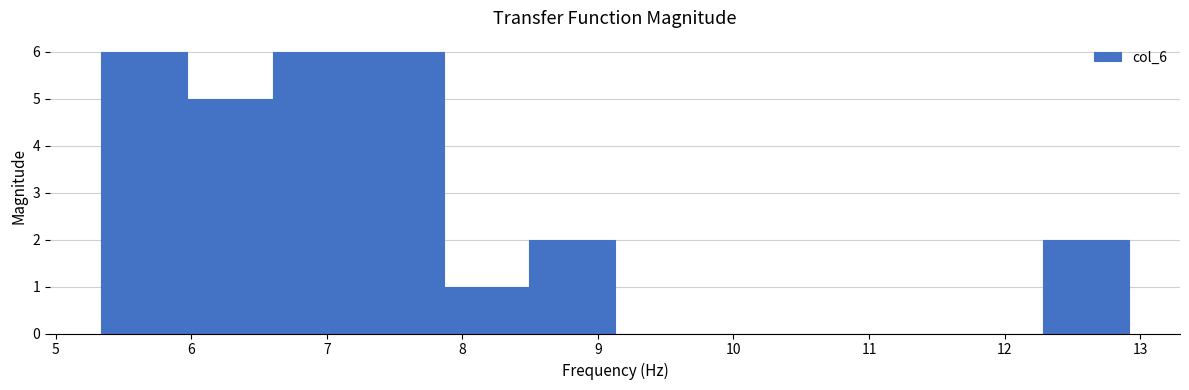

Reading left to right, transcribe this chart: for each bar, give the range it covers on the x-axis and its height. Neither the bar edges nor the heights are printed on the chart, so give them approximately, as read against the axes.

5.3 to 6.0: 6
6.0 to 6.6: 5
6.6 to 7.2: 6
7.2 to 7.9: 6
7.9 to 8.5: 1
8.5 to 9.1: 2
9.1 to 9.8: 0
9.8 to 10.4: 0
10.4 to 11.0: 0
11.0 to 11.7: 0
11.7 to 12.3: 0
12.3 to 12.9: 2